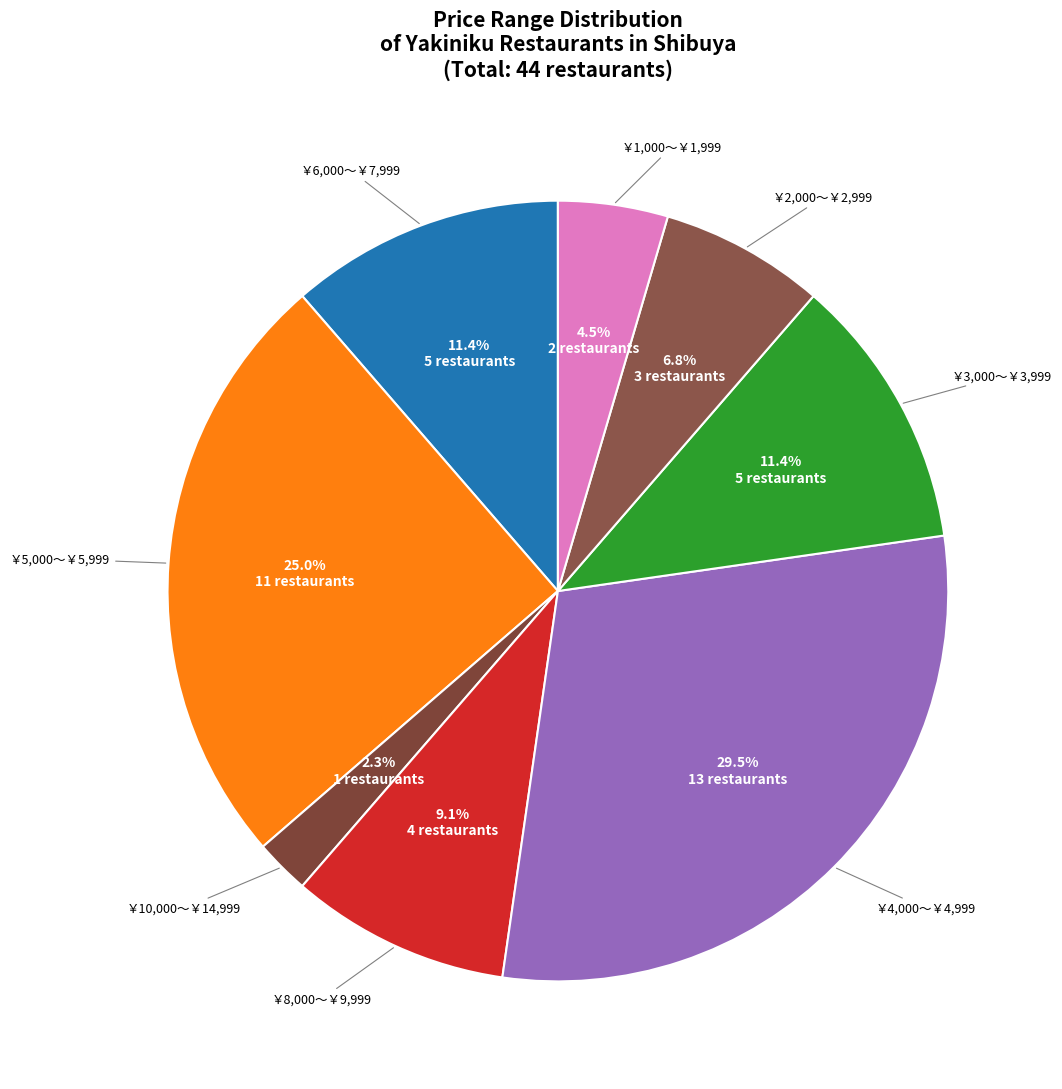

Count the number of slices in the pie.

8